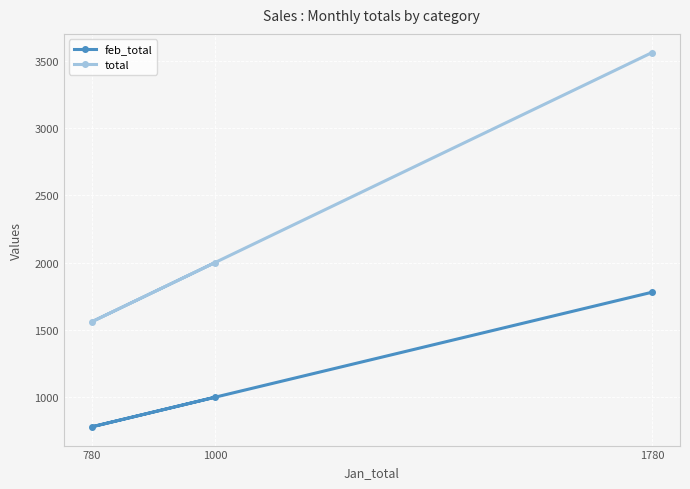

Count the number of data series in this chart.

2